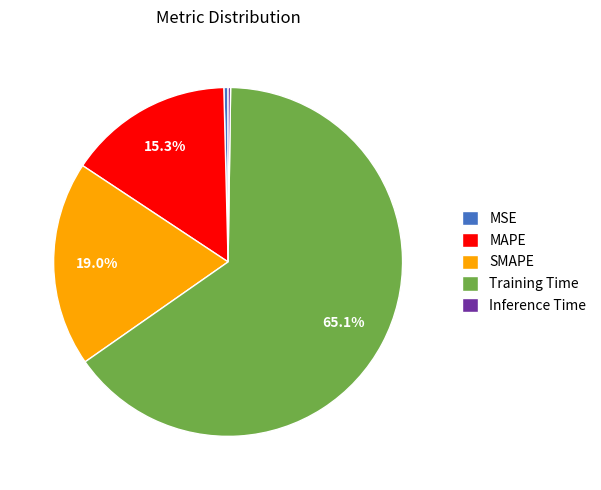

Between MAPE and MSE, which is larger?

MAPE